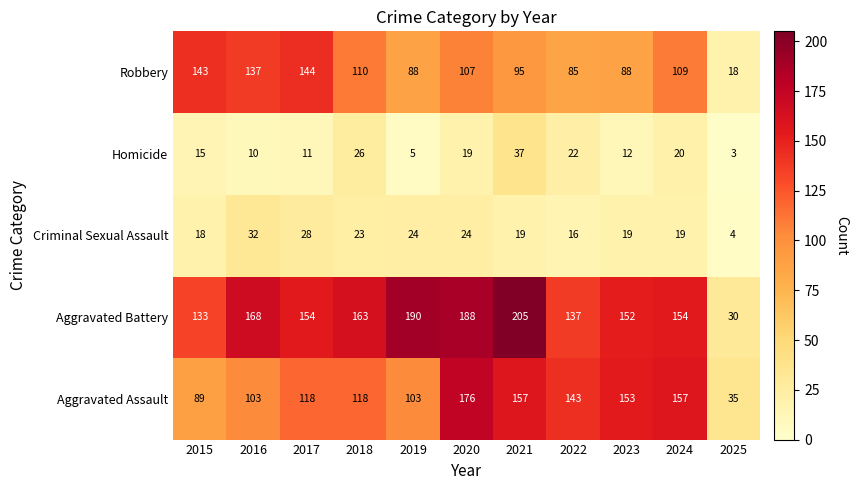

The Robbery series shows 213 at 2015. True or false?

False